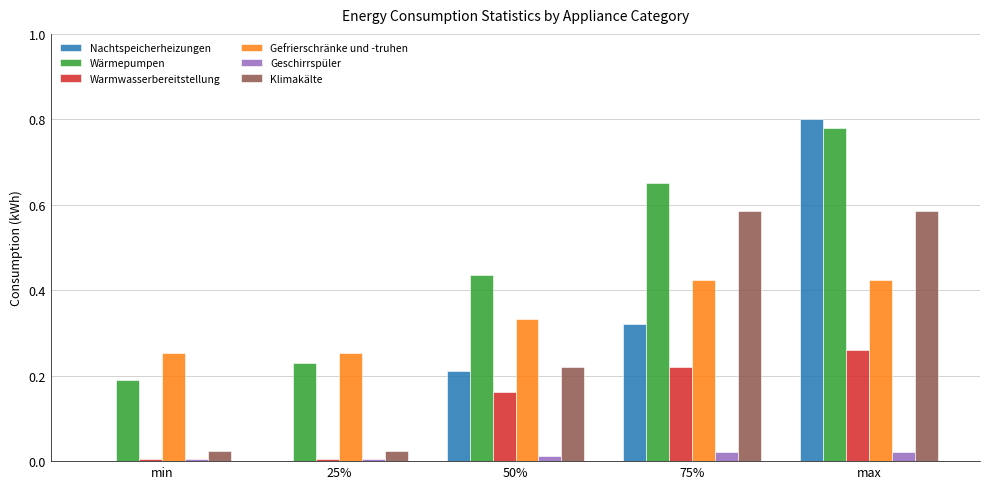

Which category has the highest value in the Wärmepumpen series?

max